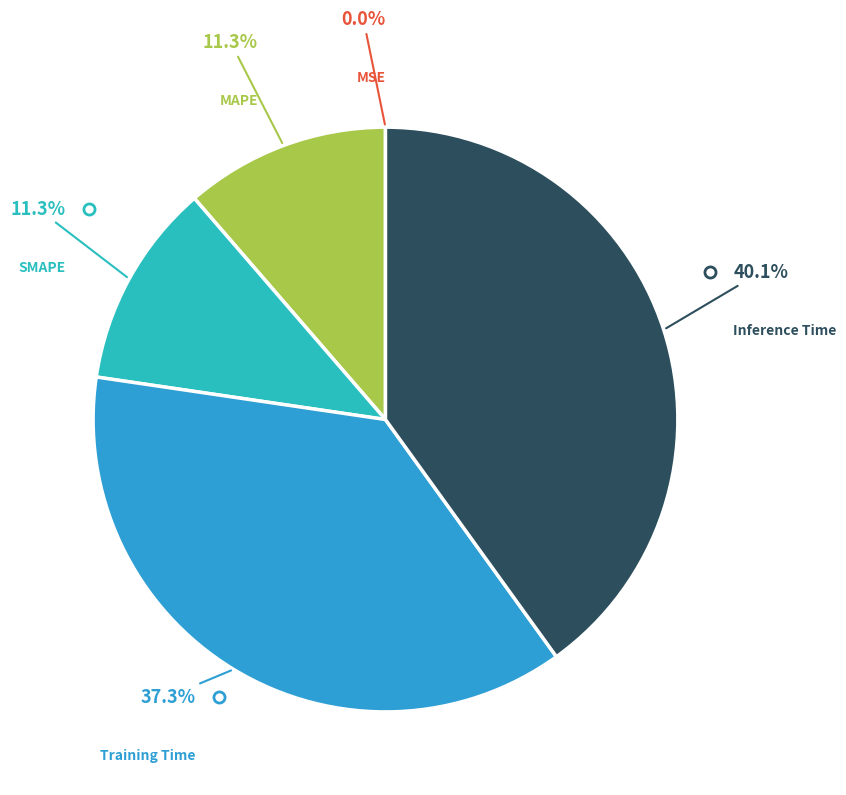

Rank the categories by value from lowest to highest.

MSE, SMAPE, MAPE, Training Time, Inference Time